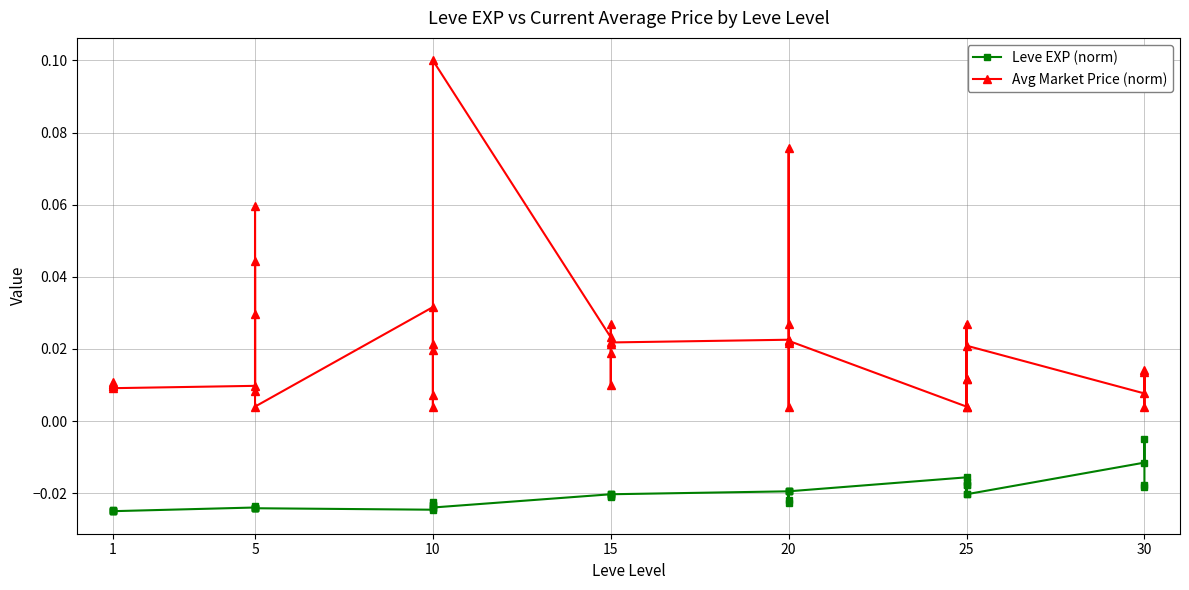

List the series in order of their overall mean, lowest first.

Leve EXP (norm), Avg Market Price (norm)